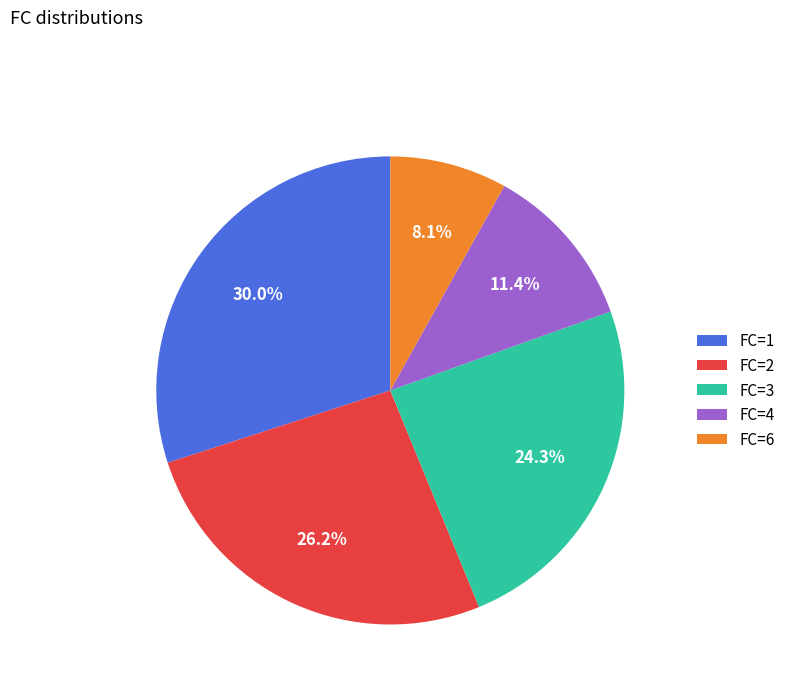

Is FC=3 the majority of the pie?

No